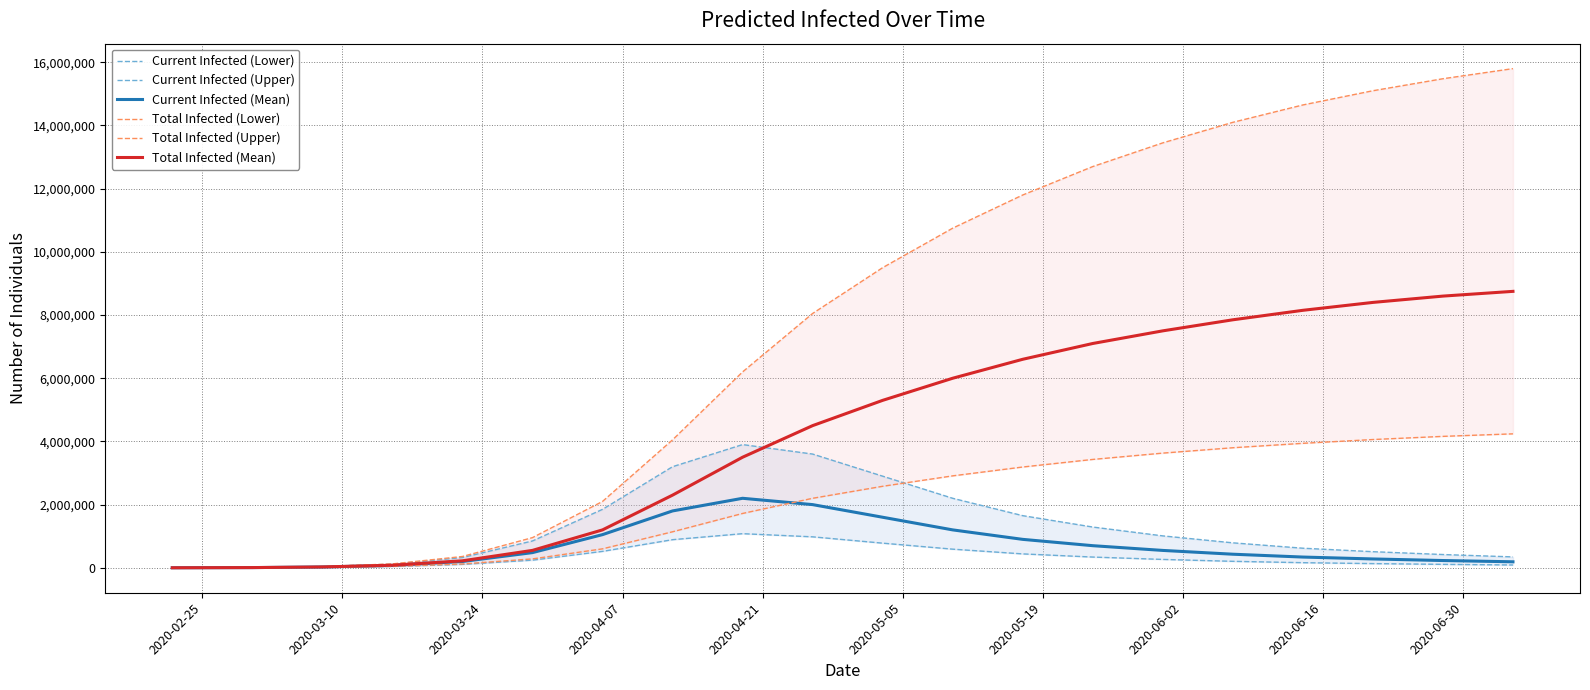

List the series in order of their peak value, highest first.

Total Infected (Upper), Total Infected (Mean), Total Infected (Lower), Current Infected (Upper), Current Infected (Mean), Current Infected (Lower)